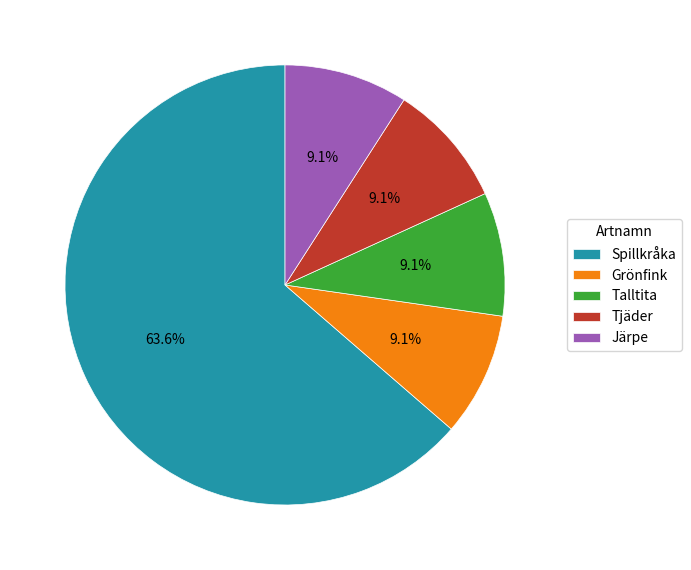

Which has a higher value, Tjäder or Spillkråka?

Spillkråka